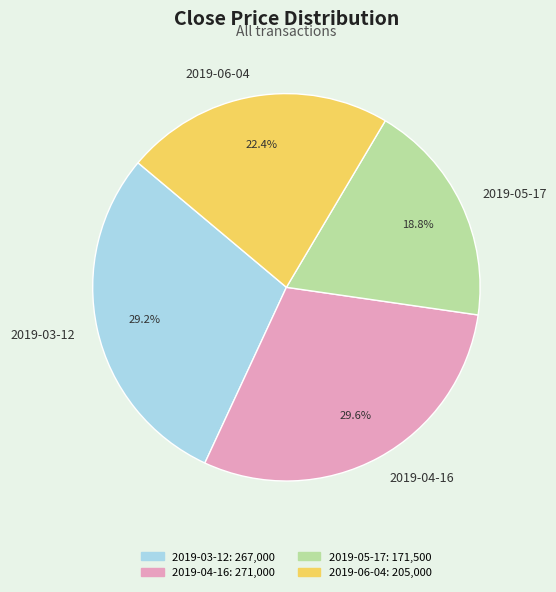

Does 2019-06-04 account for over 50% of the chart?

No